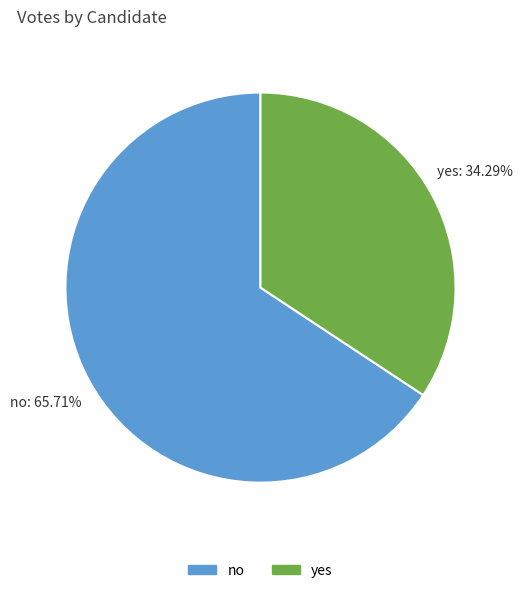

The no slice represents 66% of the pie. True or false?

True